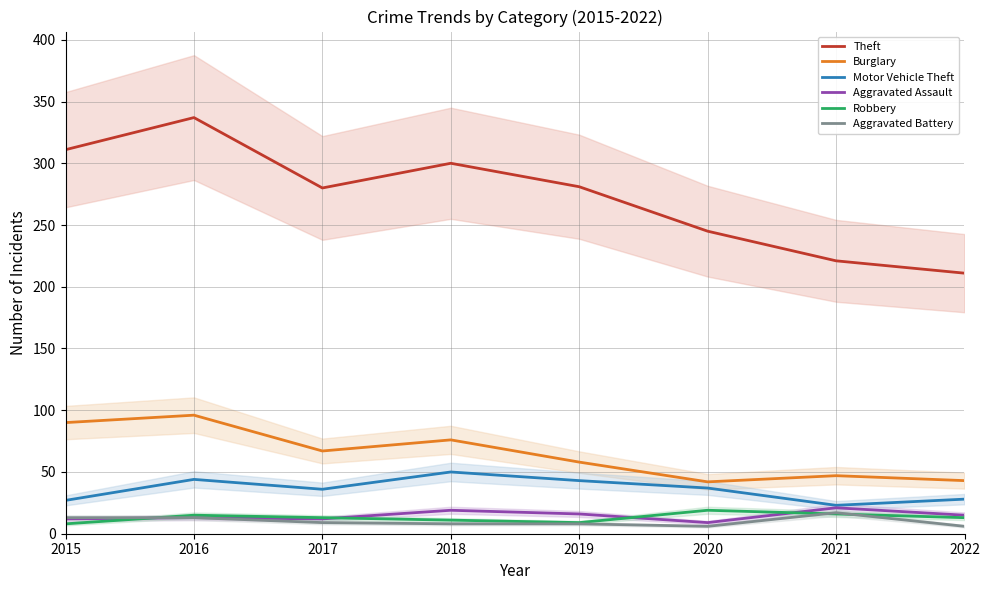

What is the approximate value of Aggravated Assault at 2016, to the nearest 5?

15